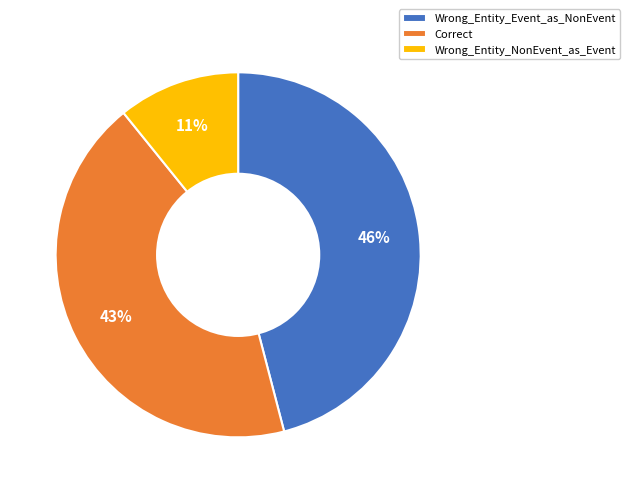

Count the number of slices in the pie.

3